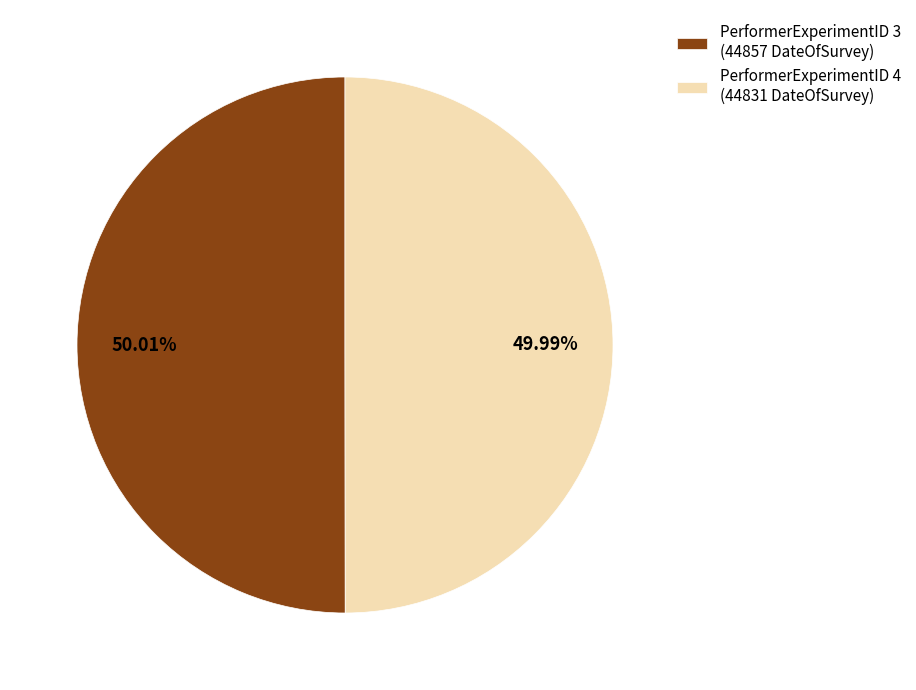

To the nearest percent, what is the average slice percentage?

50%